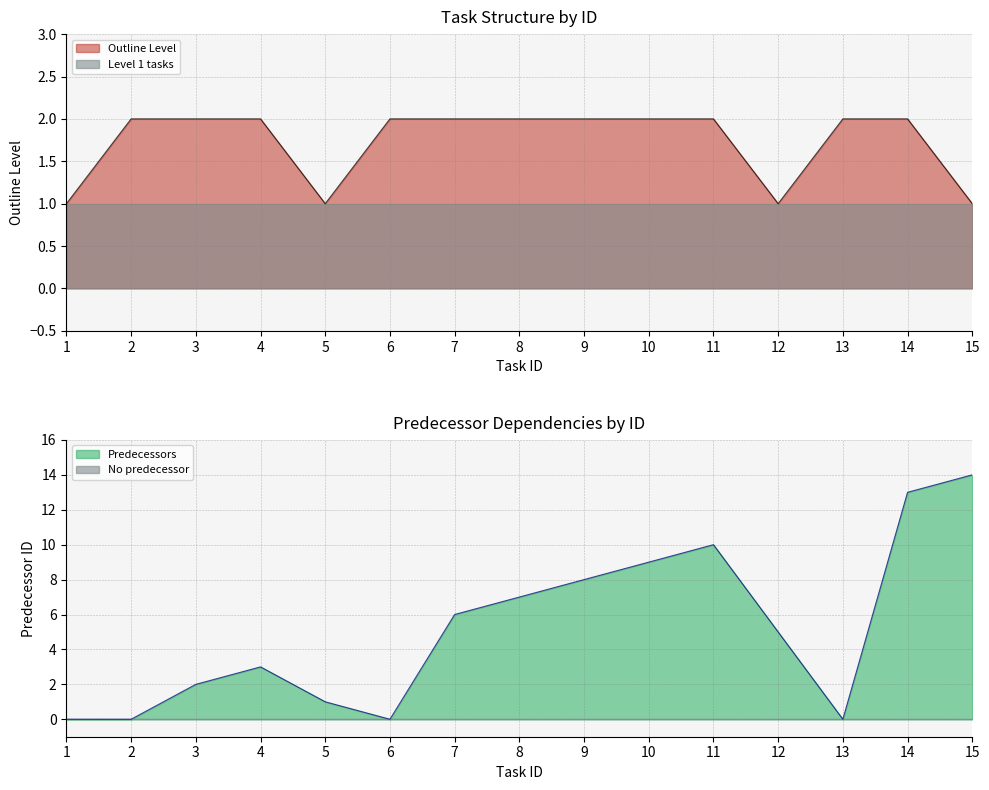

What is the value of the Predecessors point at the 12th from the left?

5